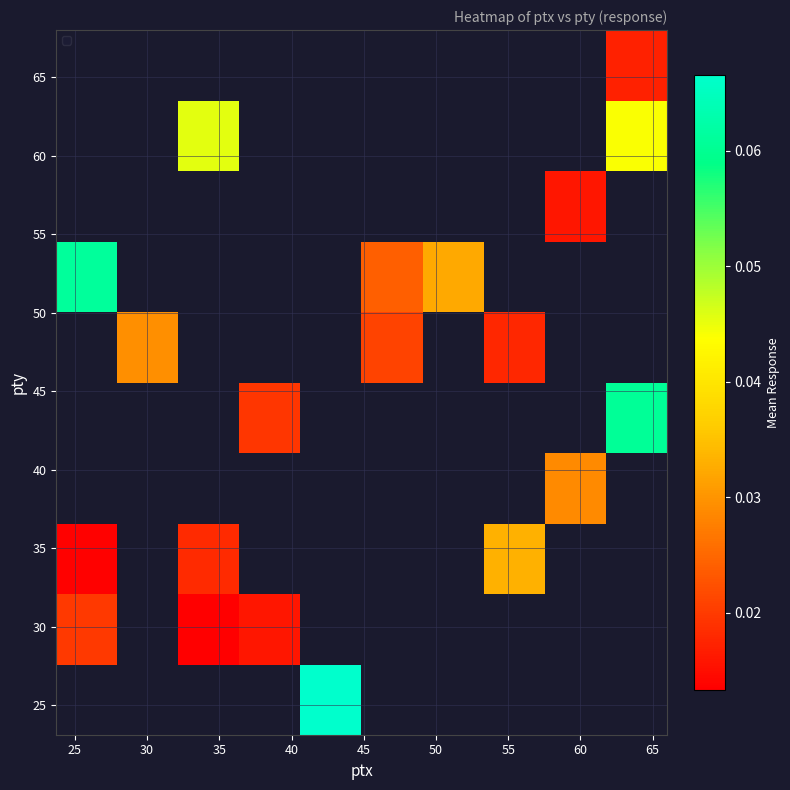

Count the number of categories in the chart.

10